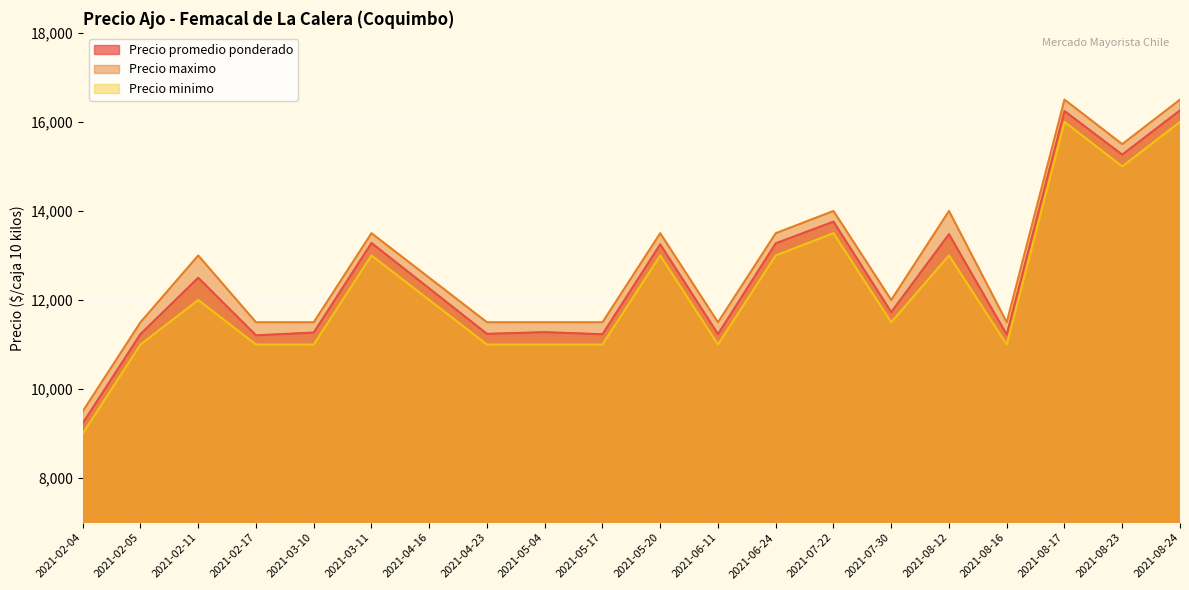

What is the label of the 12th point from the right?

2021-05-04